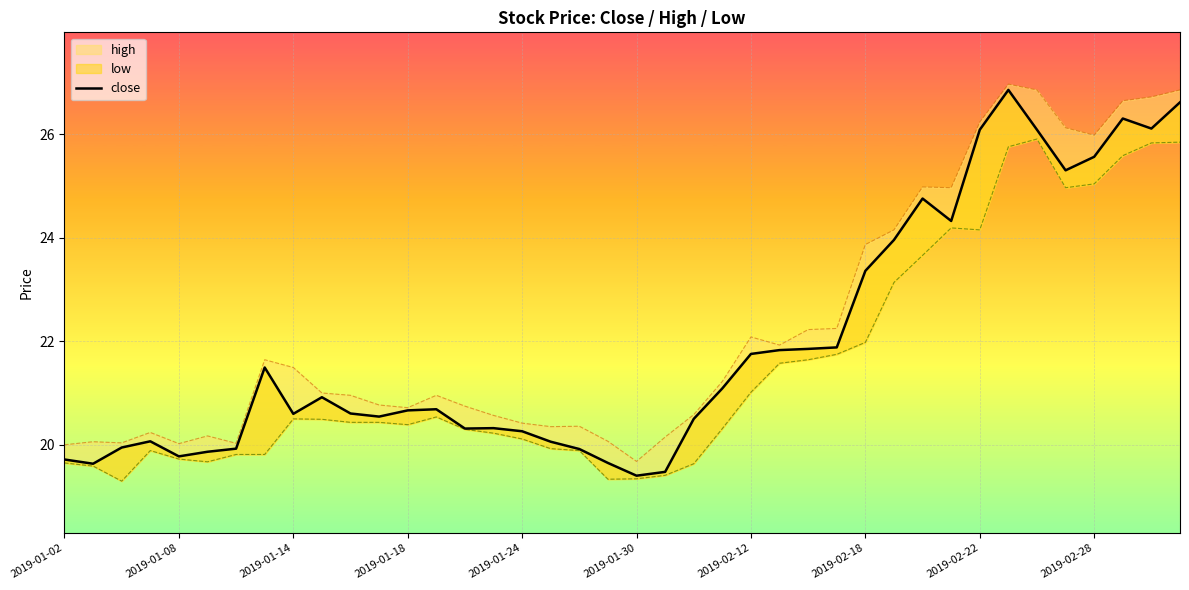

What is the smallest value displayed?

19.4